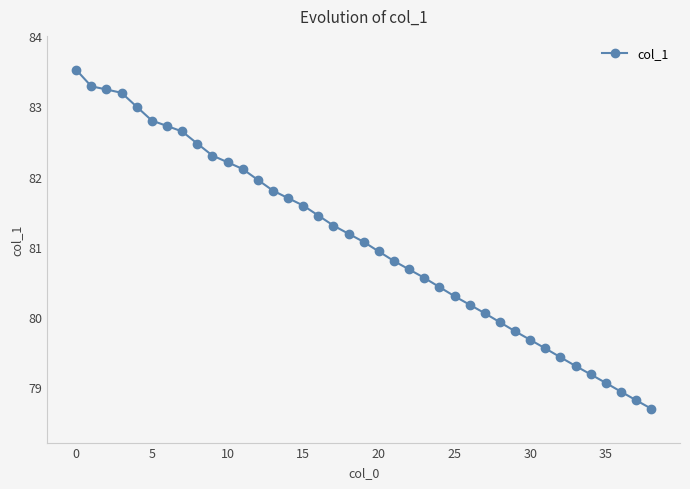

Reading left to right, transcribe all the data shown in this chart.

83.5	83.3	83.2	83.2	83.0	82.8	82.7	82.6	82.5	82.3	82.2	82.1	82.0	81.8	81.7	81.6	81.4	81.3	81.2	81.1	80.9	80.8	80.7	80.6	80.4	80.3	80.2	80.1	79.9	79.8	79.7	79.6	79.4	79.3	79.2	79.1	78.9	78.8	78.7